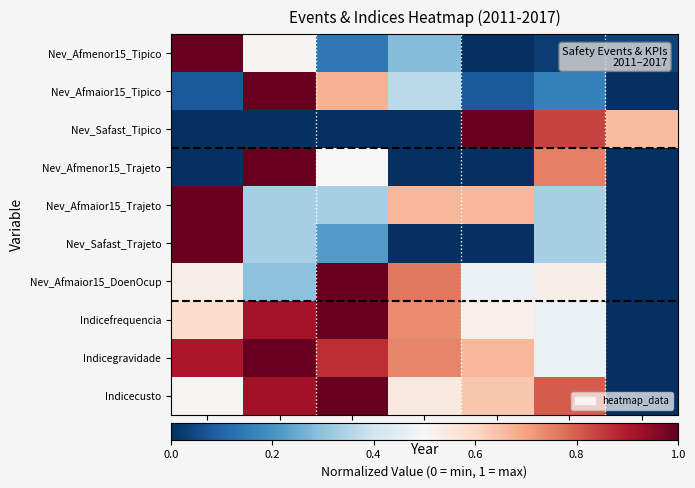

Reading right to left, transcribe all the data shown in this chart.

Nev_Afmenor15_Tipico: 2017=0.0	2016=0.0	2015=0.0	2014=0.3	2013=0.1	2012=0.5	2011=1.0
Nev_Afmaior15_Tipico: 2017=0.0	2016=0.2	2015=0.1	2014=0.4	2013=0.7	2012=1.0	2011=0.1
Nev_Safast_Tipico: 2017=0.7	2016=0.8	2015=1.0	2014=0.0	2013=0.0	2012=0.0	2011=0.0
Nev_Afmenor15_Trajeto: 2017=0.0	2016=0.8	2015=0.0	2014=0.0	2013=0.5	2012=1.0	2011=0.0
Nev_Afmaior15_Trajeto: 2017=0.0	2016=0.3	2015=0.7	2014=0.7	2013=0.3	2012=0.3	2011=1.0
Nev_Safast_Trajeto: 2017=0.0	2016=0.3	2015=0.0	2014=0.0	2013=0.2	2012=0.3	2011=1.0
Nev_Afmaior15_DoenOcup: 2017=0.0	2016=0.5	2015=0.5	2014=0.8	2013=1.0	2012=0.3	2011=0.5
Indicefrequencia: 2017=0.0	2016=0.5	2015=0.5	2014=0.7	2013=1.0	2012=0.9	2011=0.6
Indicegravidade: 2017=0.0	2016=0.5	2015=0.7	2014=0.7	2013=0.9	2012=1.0	2011=0.9
Indicecusto: 2017=0.0	2016=0.8	2015=0.6	2014=0.5	2013=1.0	2012=0.9	2011=0.5